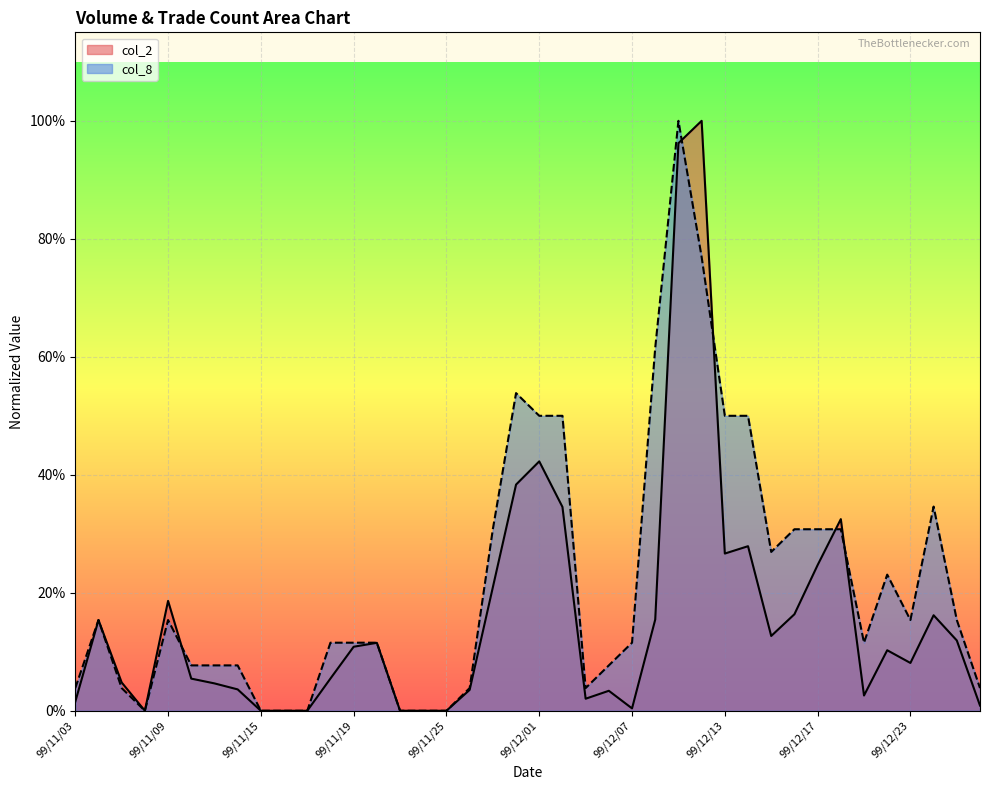

At 99/12/13, list the series in order from largest to smallest.

col_8, col_2